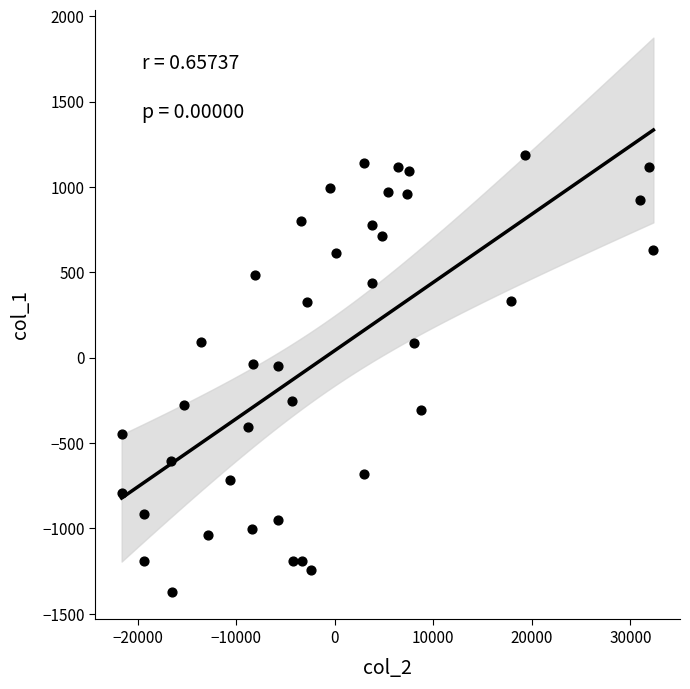

What is the range of Y values (max minus min)?

2561